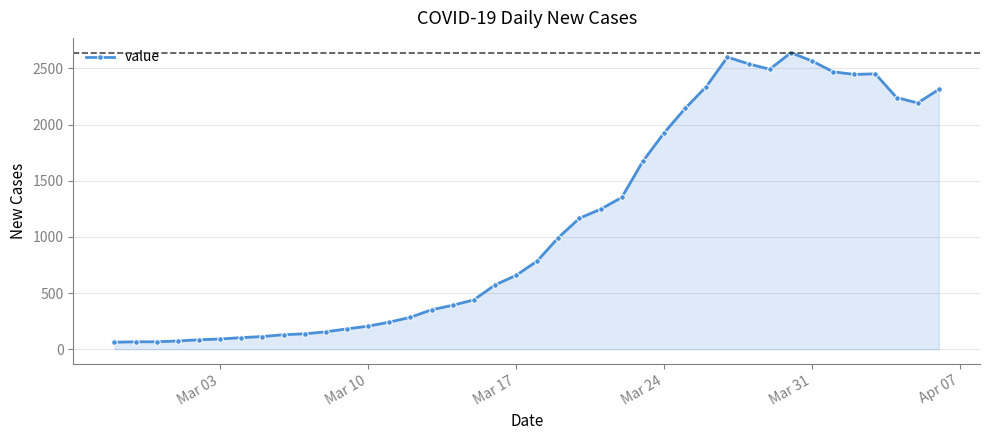

What is the sum of all values?

44967